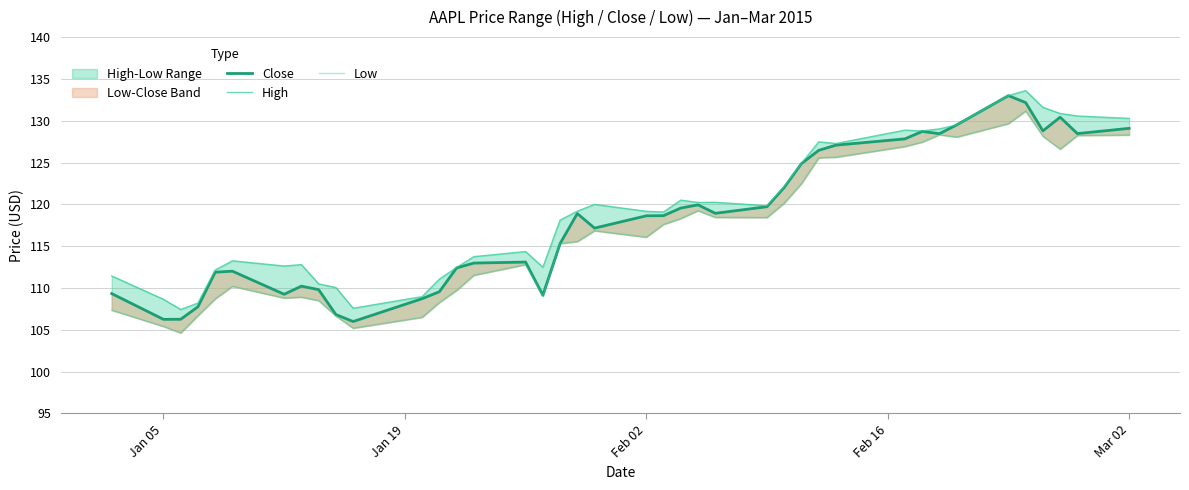

The Low series shows 66.7 at 27. True or false?

False